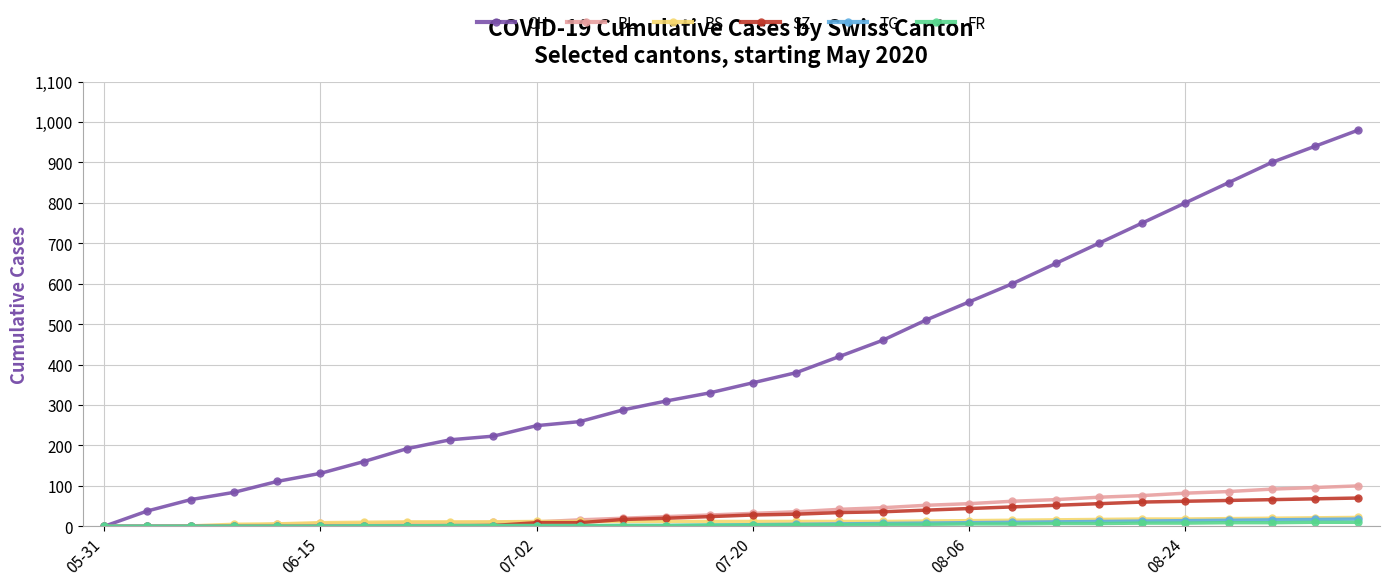

Which series has the largest total across all categories?

CH